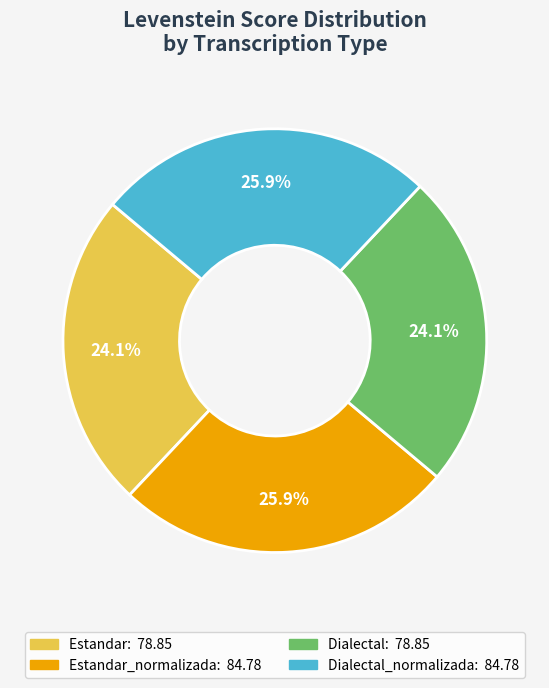

Is there a majority slice in this chart?

No